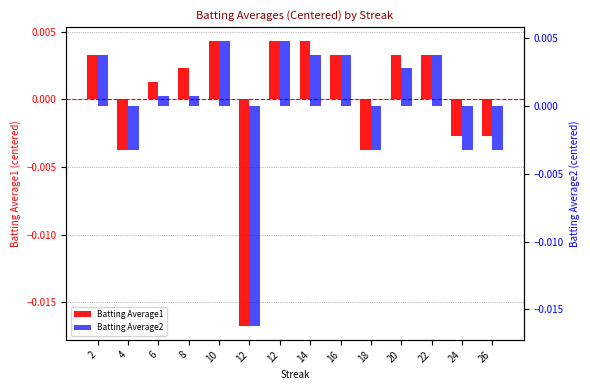

How many values in Batting Average1 are below zero?

5